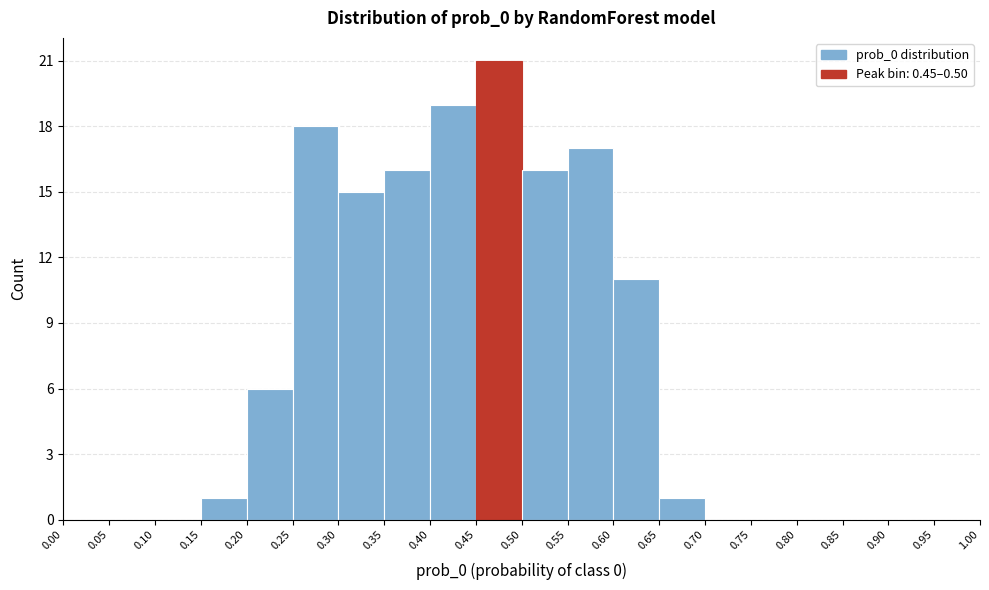

Reading left to right, list every bar in this chart as the range it spans on the x-axis followed by its height. The values are not printed on the chart, so give them approximately, as read against the axis.

0.00 to 0.05: 0
0.05 to 0.10: 0
0.10 to 0.15: 0
0.15 to 0.20: 1
0.20 to 0.25: 6
0.25 to 0.30: 18
0.30 to 0.35: 15
0.35 to 0.40: 16
0.40 to 0.45: 19
0.45 to 0.50: 21
0.50 to 0.55: 16
0.55 to 0.60: 17
0.60 to 0.65: 11
0.65 to 0.70: 1
0.70 to 0.75: 0
0.75 to 0.80: 0
0.80 to 0.85: 0
0.85 to 0.90: 0
0.90 to 0.95: 0
0.95 to 1.00: 0